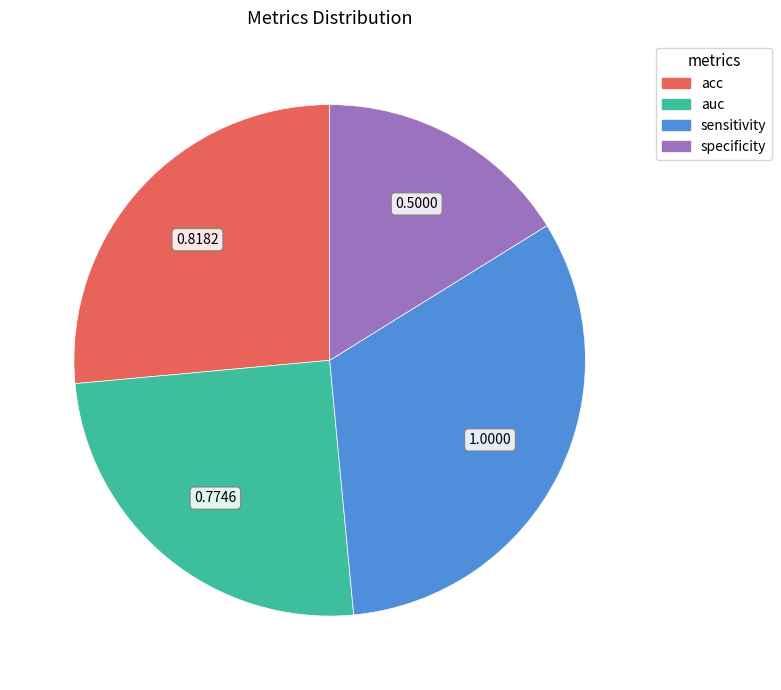

How many slices are in this pie chart?

4